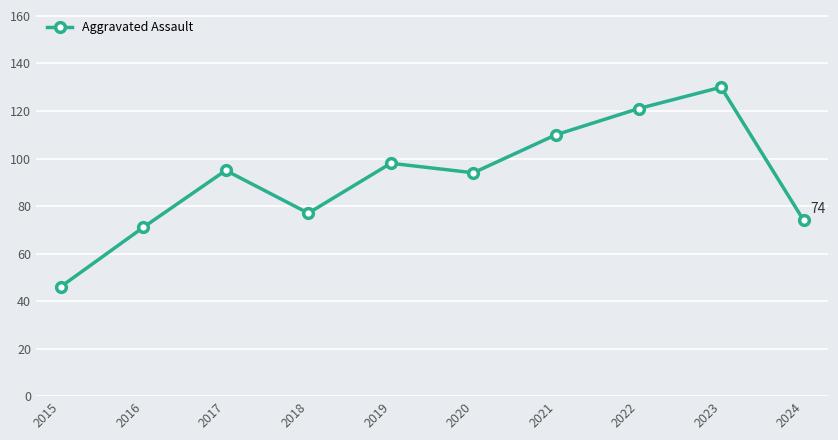

What is the maximum value shown in the chart?

130